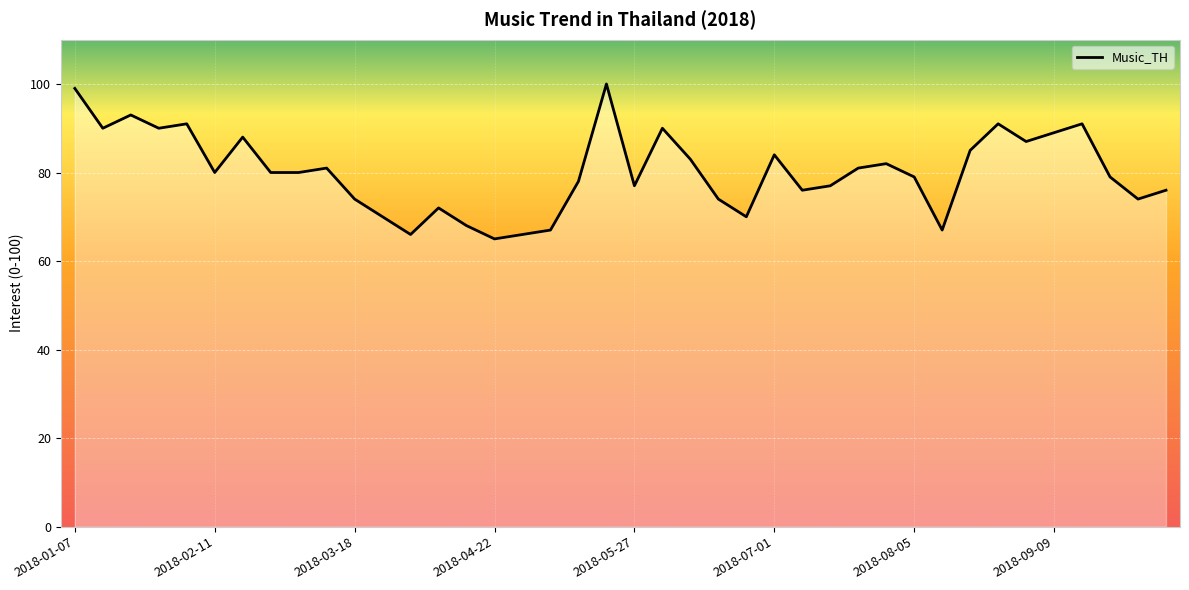

What is the minimum value shown in the chart?

65